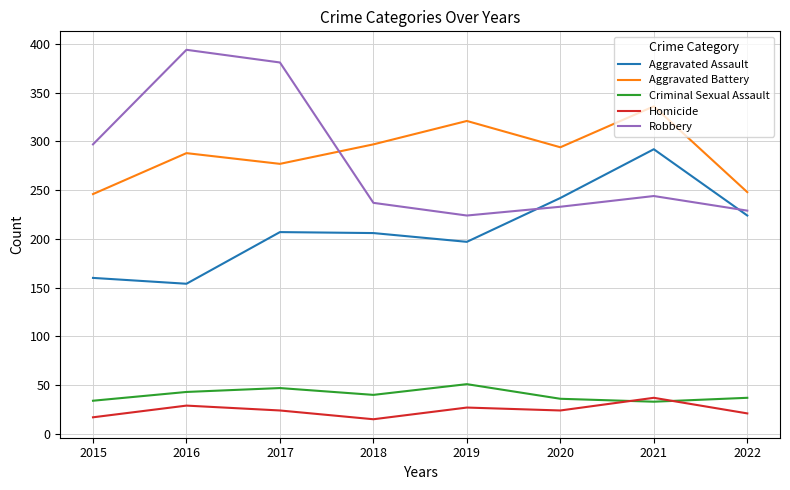

Which series has the largest total across all categories?

Aggravated Battery